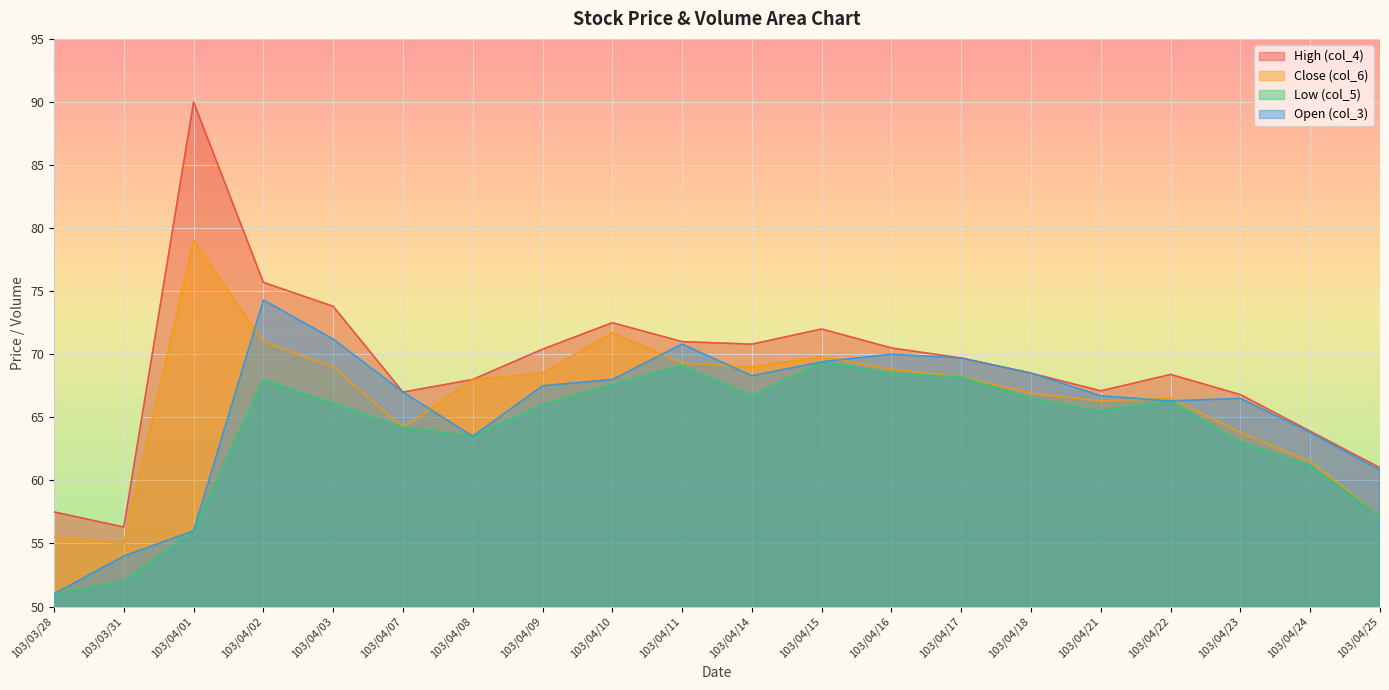

What are all the series names shown in the legend?

High (col_4), Close (col_6), Low (col_5), Open (col_3)